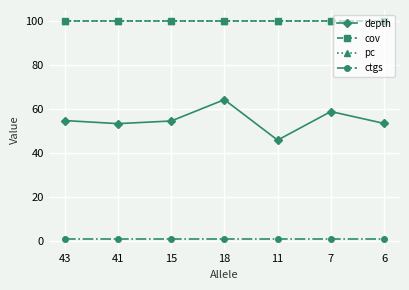

Is this an area chart (filled region under the line)?

No